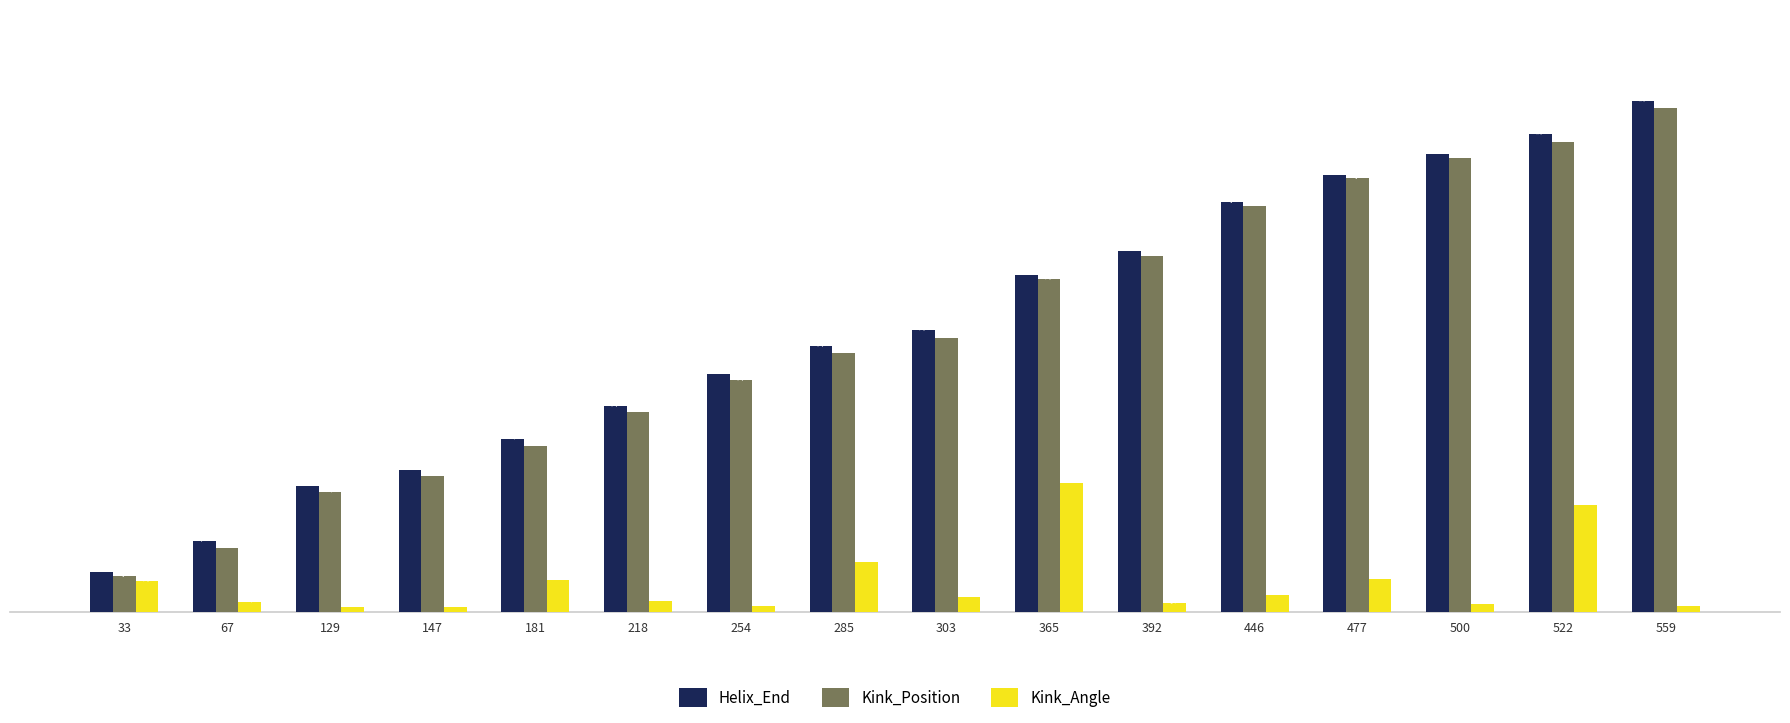

What is the sum of the Helix_End values at 33 and 147?

204.0